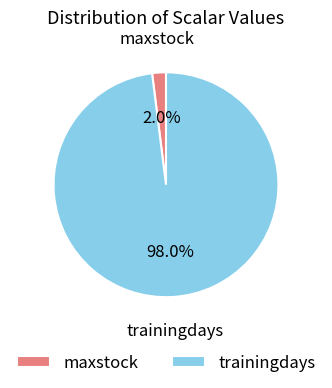

Is there a majority slice in this chart?

Yes